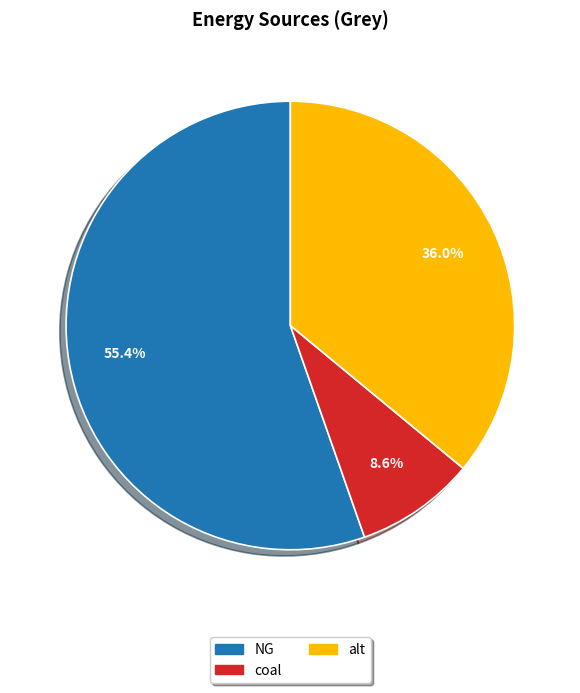

To the nearest percent, what percentage of the pie is coal?

9%